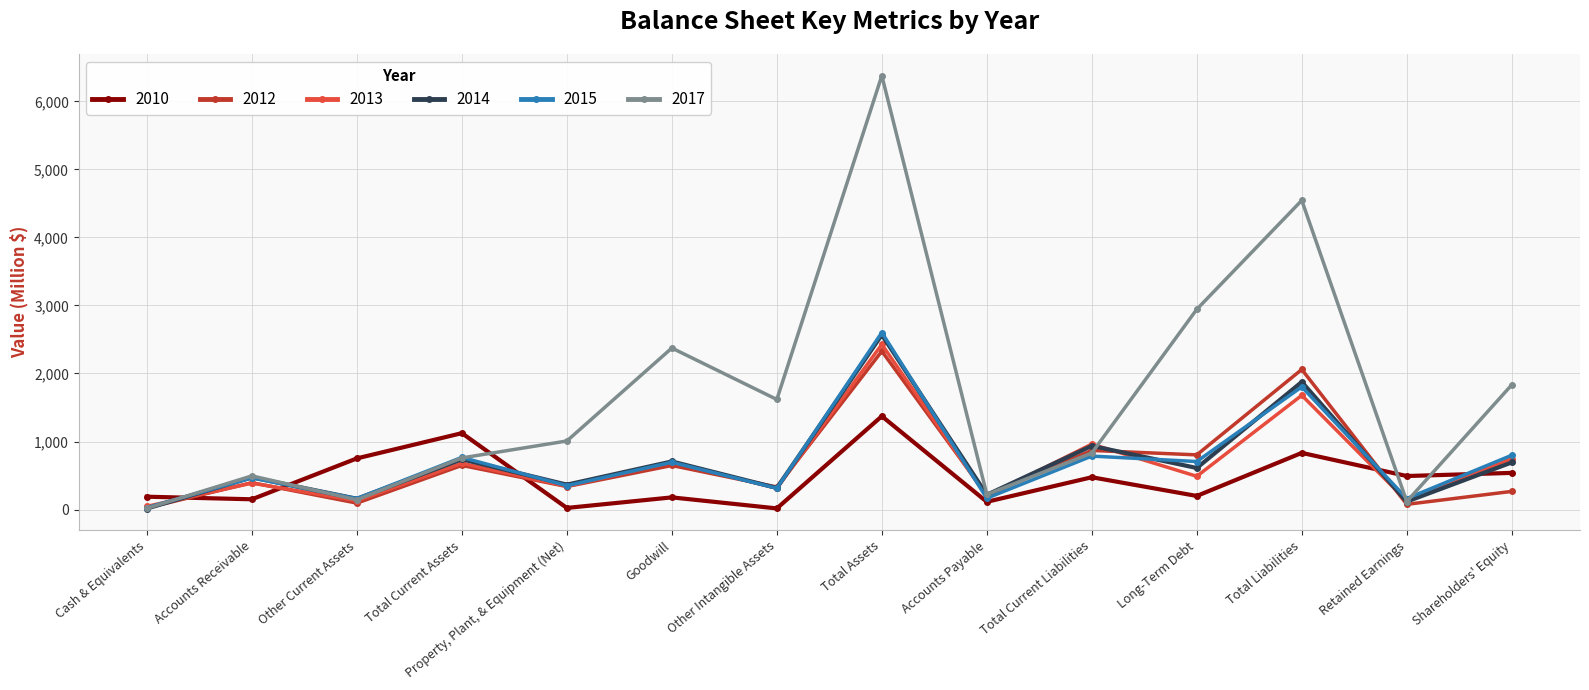

Which series has the largest total across all categories?

2017